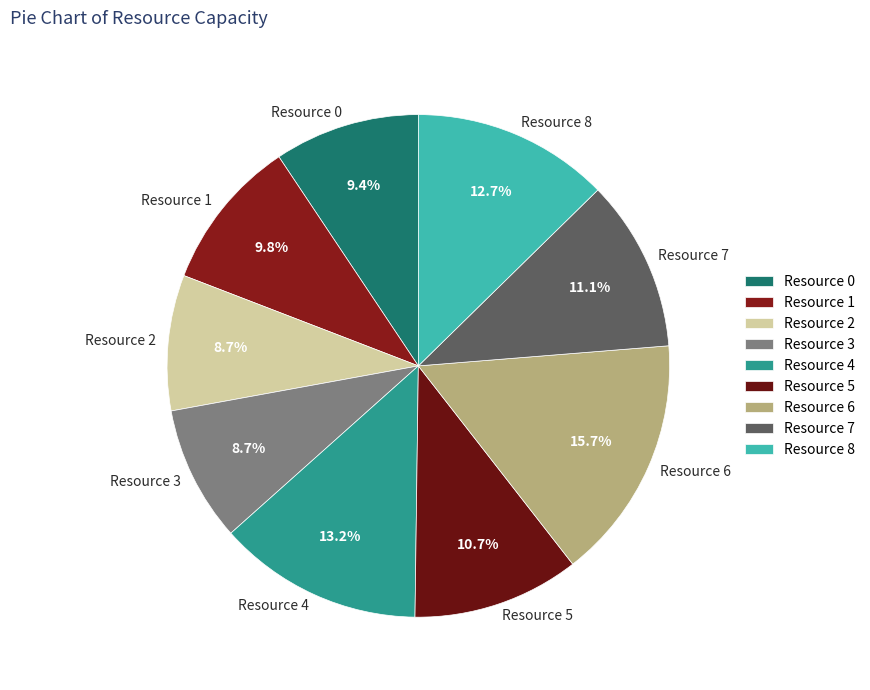

How many segments does this pie chart have?

9